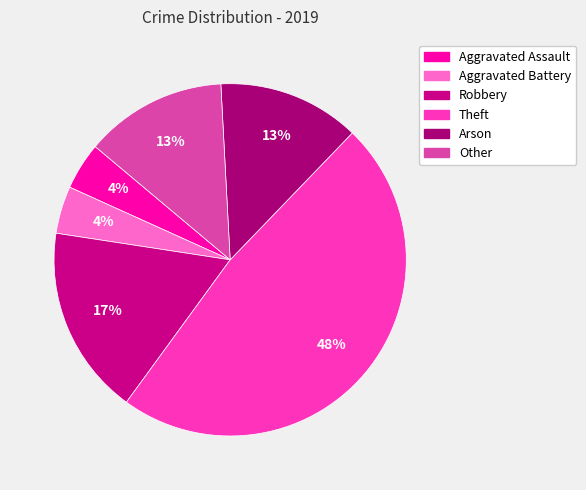

How many segments does this pie chart have?

6